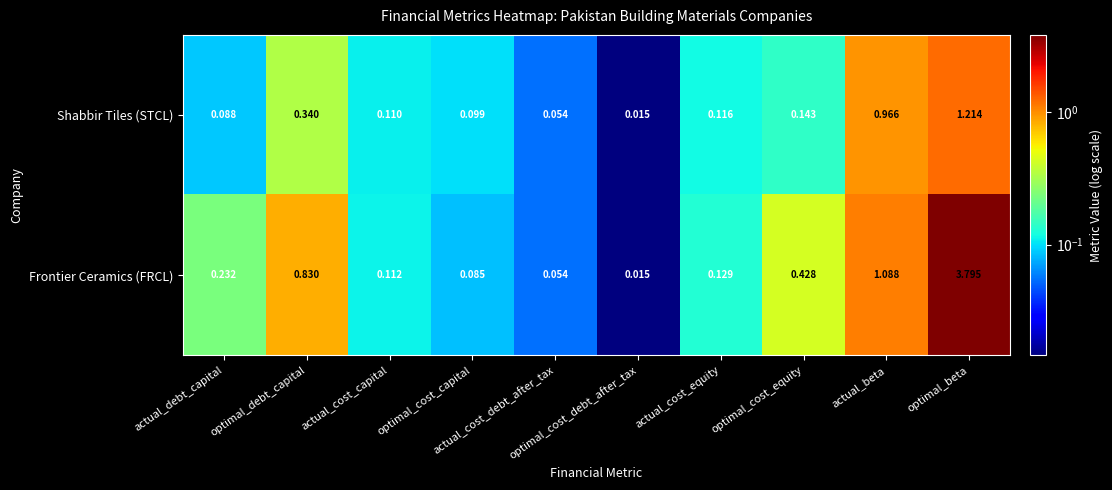

List the series in order of their overall mean, highest first.

Frontier Ceramics (FRCL), Shabbir Tiles (STCL)